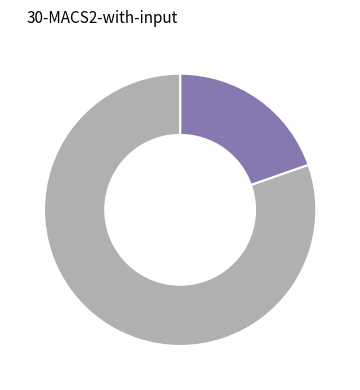

Count the number of slices in the pie.

2